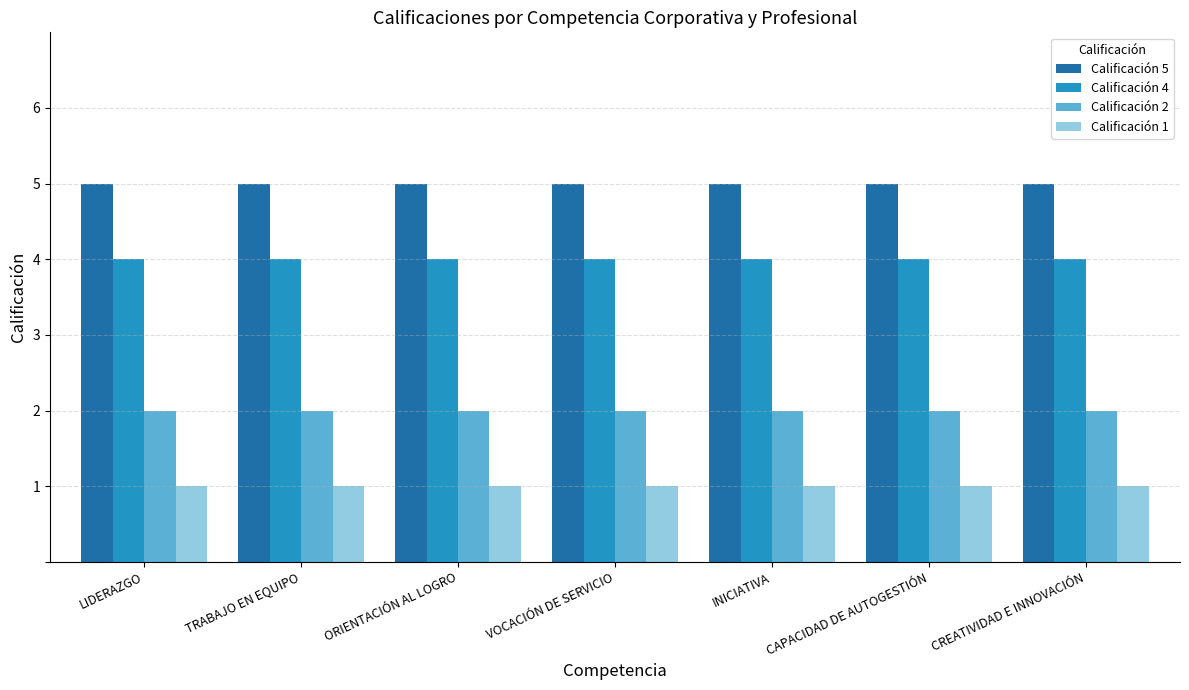

What is the total value across all series at TRABAJO EN EQUIPO?

12